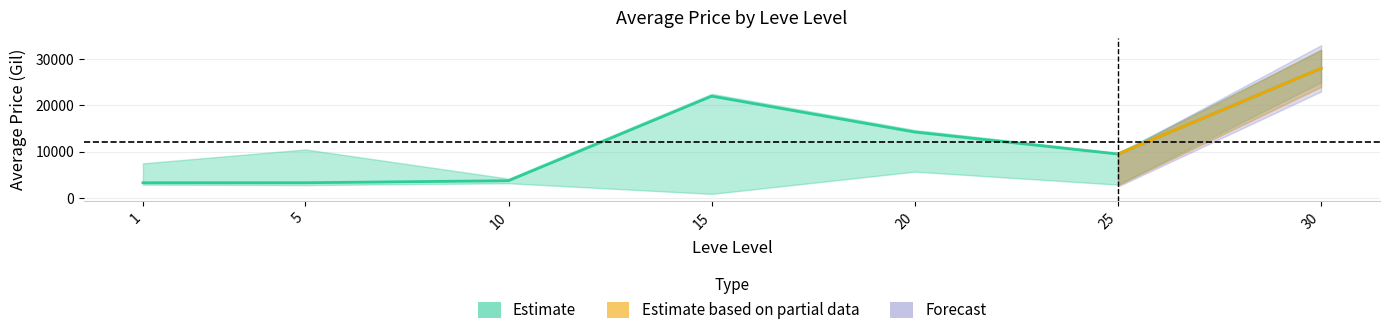

What is the sum of all currentAveragePrice_mean values?

84117.8